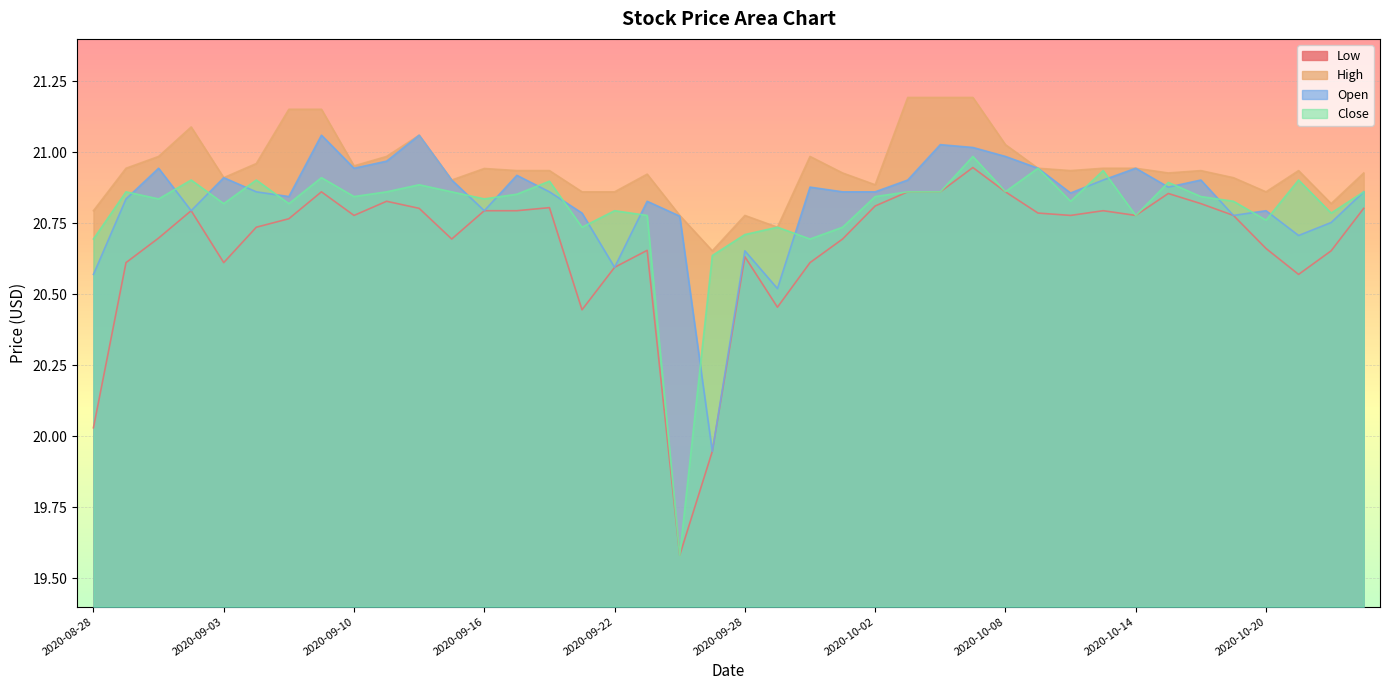

Is the value of Low at 2020-09-30 greater than the value of High at 2020-10-12?

No